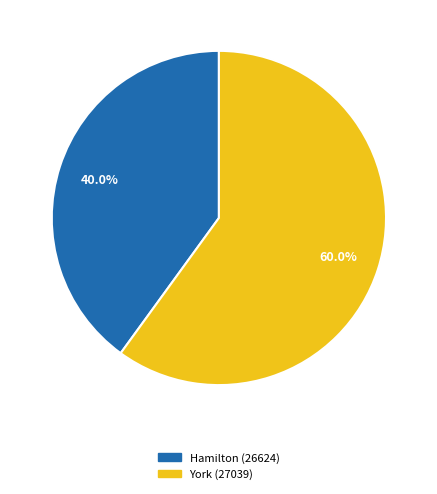

What is the largest slice in the pie chart?

York (27039)